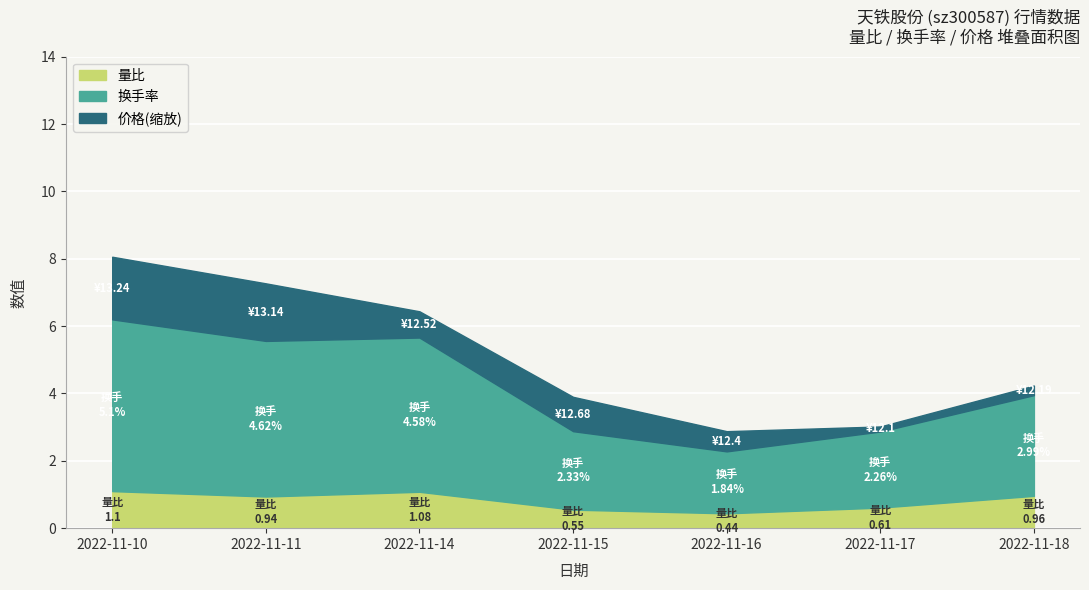

At 2022-11-17, list the series in order from smallest to largest.

量比, 换手率, 价格